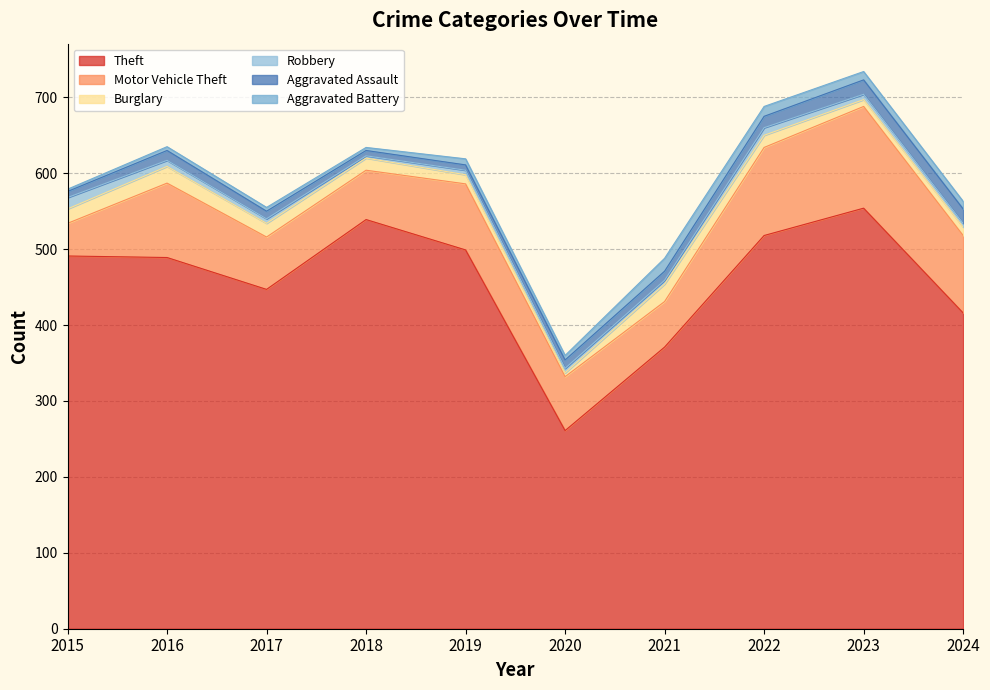

At which category is the sum across all series the highest?

2023